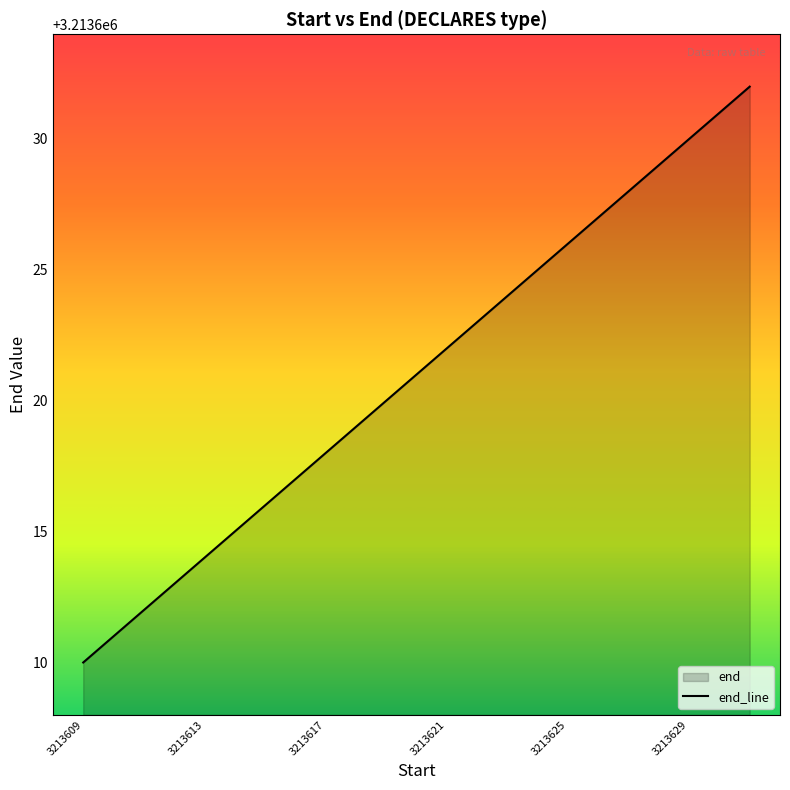

The chart shows a value of 3213622 at 3213621. True or false?

True